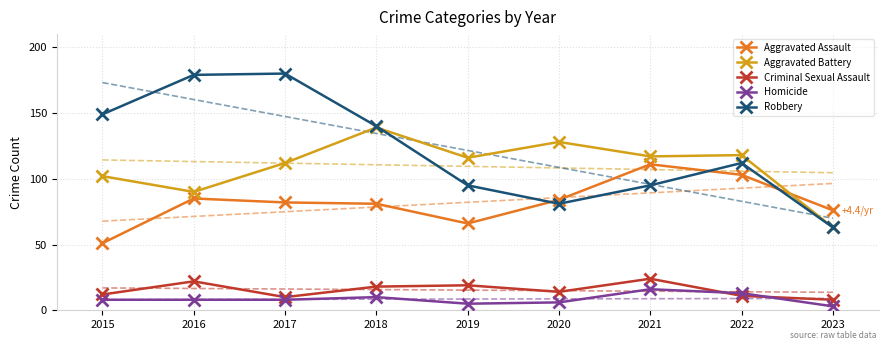

Which series reaches the minimum Y coordinate?

Homicide